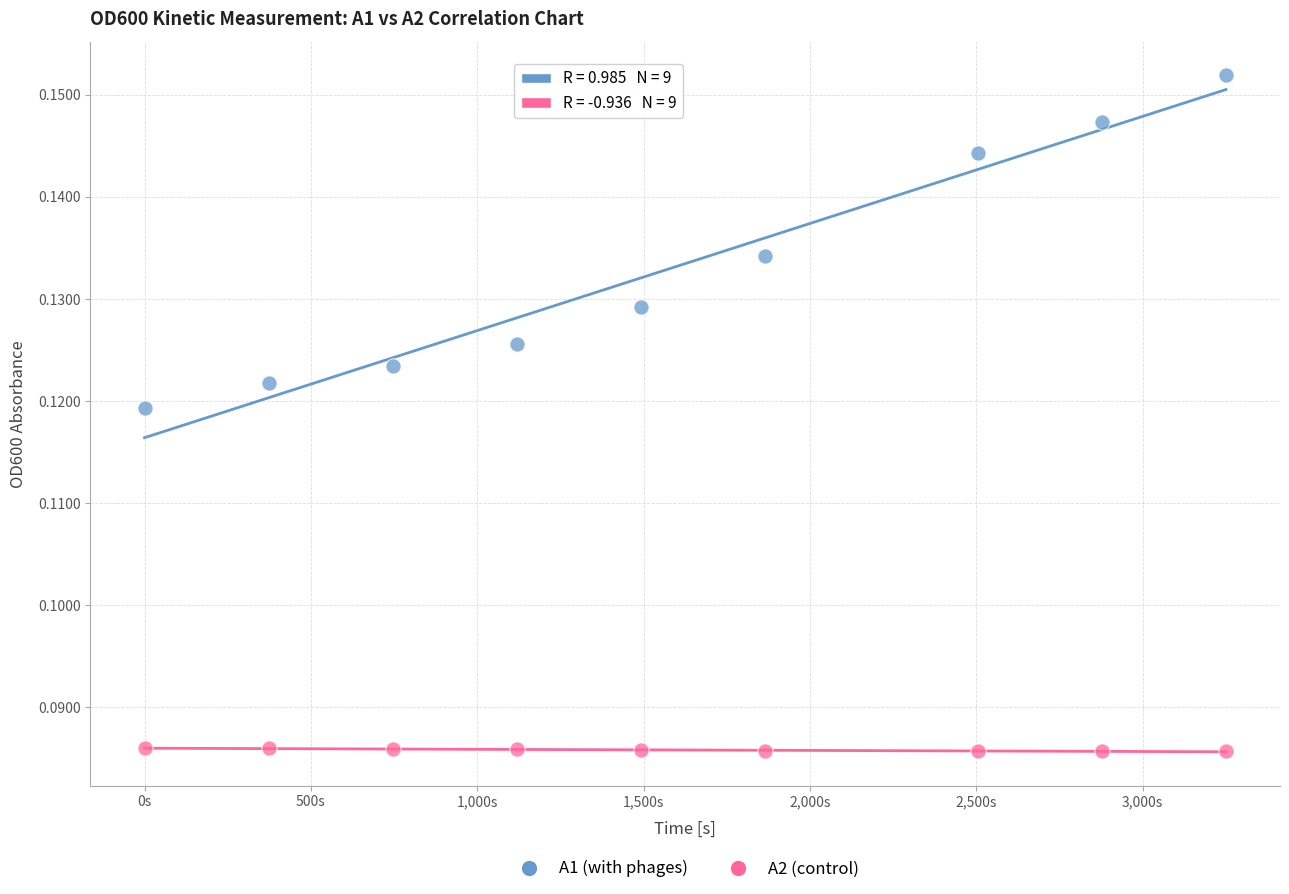

Across all data points, what is the range of X values (max minus min)?

3250.5